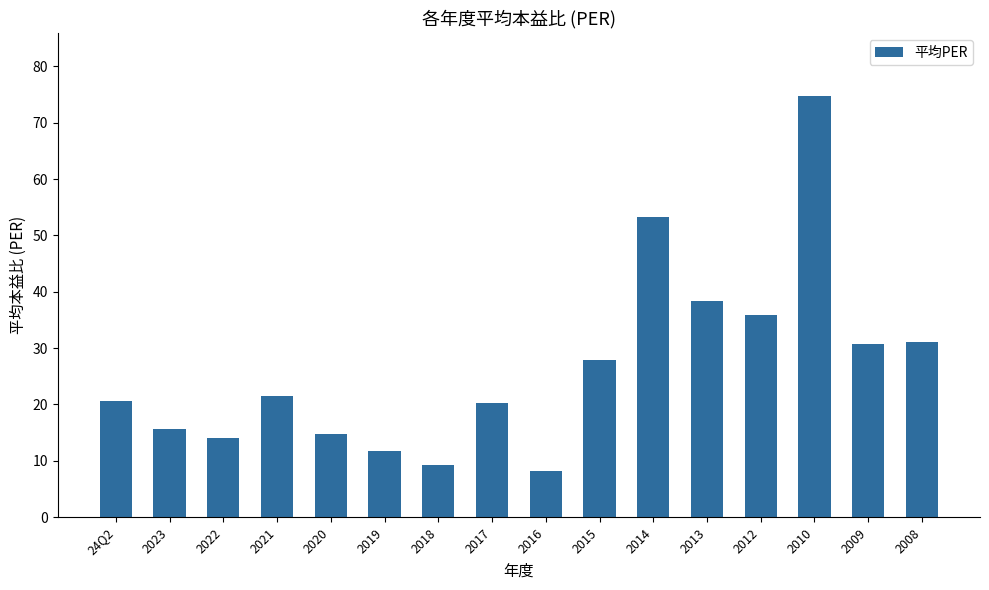

Is it true that the value at 2020 is 14.8?

True